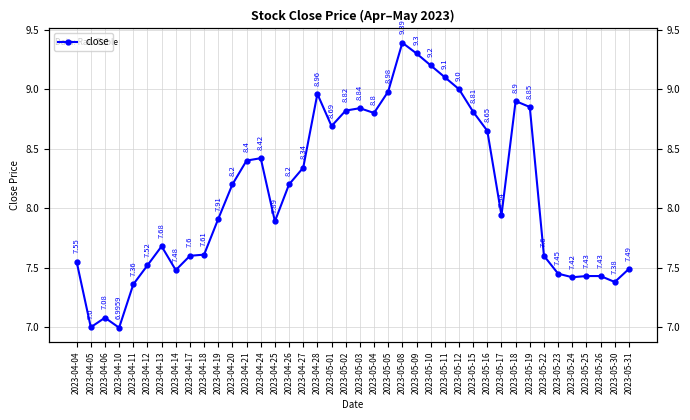

What is the ratio of the value at 2023-05-16 to the value at 2023-05-17?

1.1